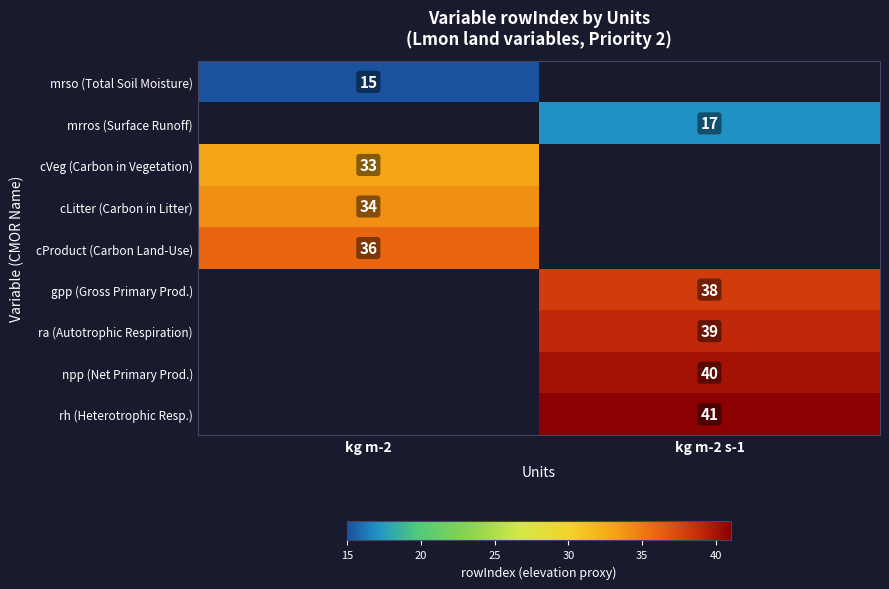

The mrros (Surface Runoff) series shows 27 at kg m-2 s-1. True or false?

False